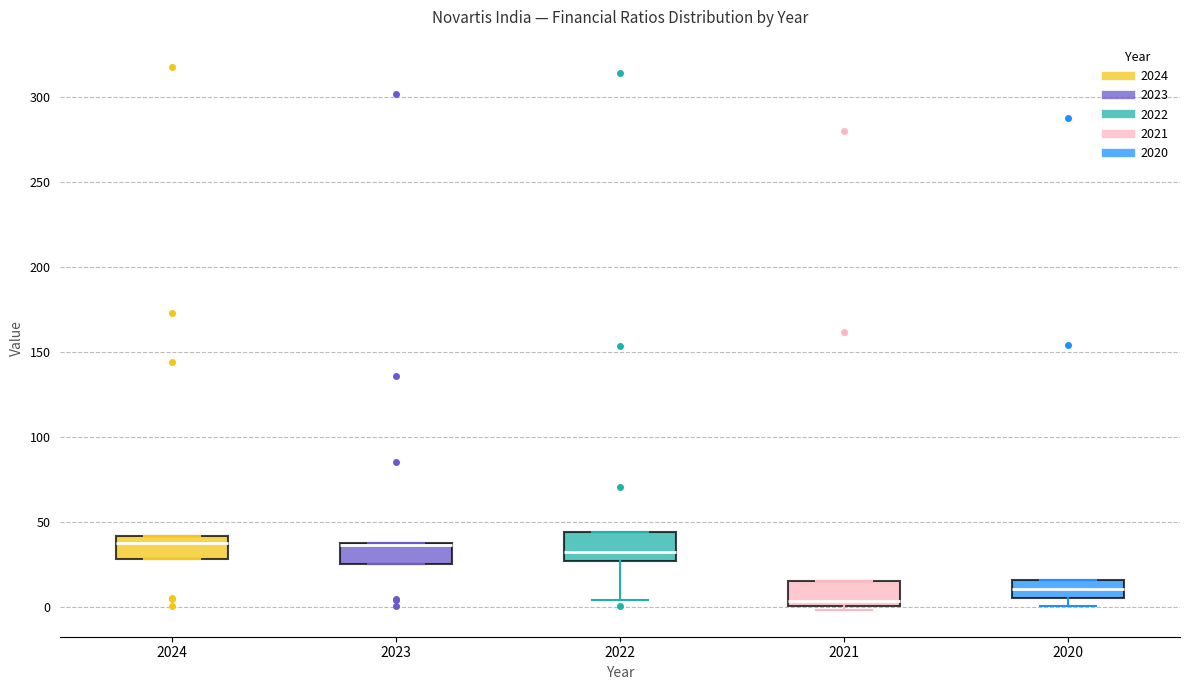

Reading left to right, read every box against the y-axis: the position of its median line, the range the box covers, and the ends of its whiskers. The values are not printed on the chart, so give them approximately, as read against the axis.

2024: median 35, box 30 to 40, whiskers 30 to 40
2023: median 35 (drawn on the box's upper edge), box 25 to 40, whiskers 25 to 40
2022: median 35, box 25 to 45, whiskers 5 to 45
2021: median 5, box 0 to 15, whiskers 0 (just below the box's lower edge) to 15
2020: median 10, box 5 to 15, whiskers 0 to 15